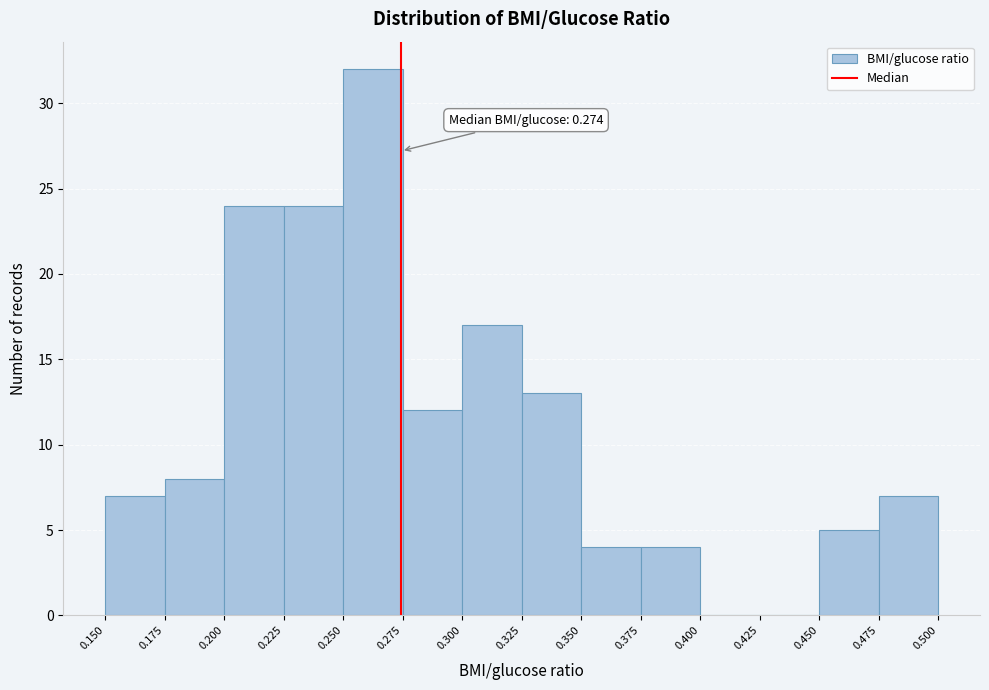

Which range on the x-axis has the tallest bar?

0.250 to 0.275